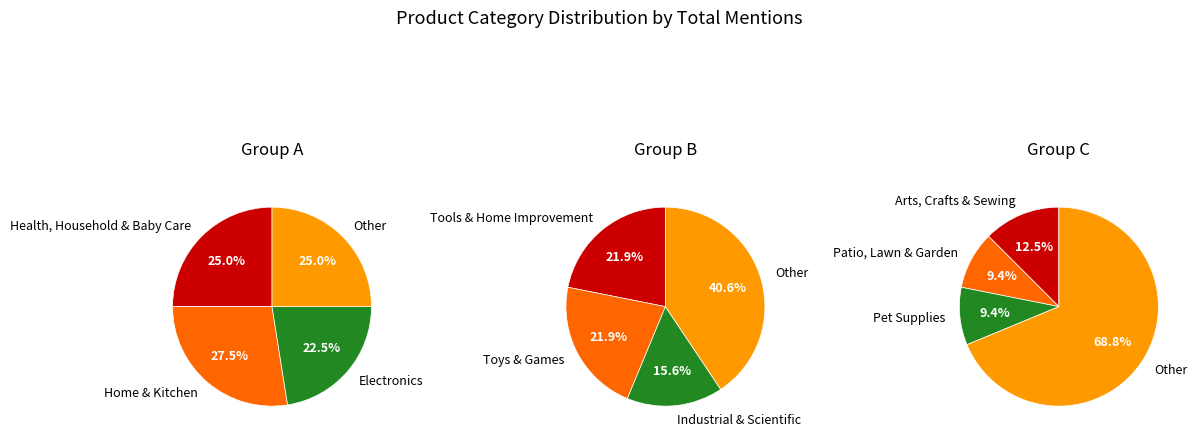

The Toys & Games slice represents 24% of the pie. True or false?

False